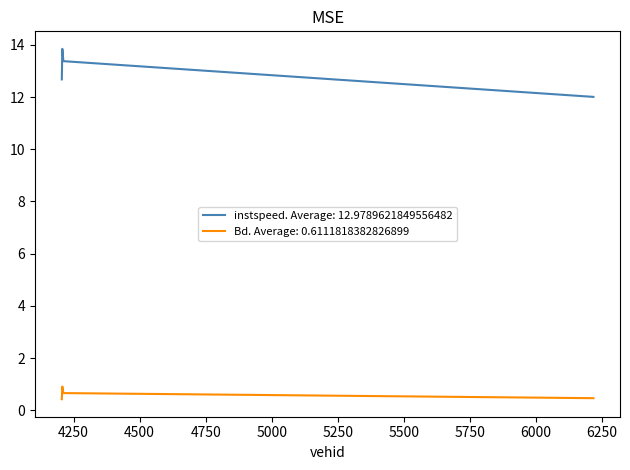

What are all the series names shown in the legend?

instspeed. Average: 12.9789621849556482, Bd. Average: 0.6111818382826899